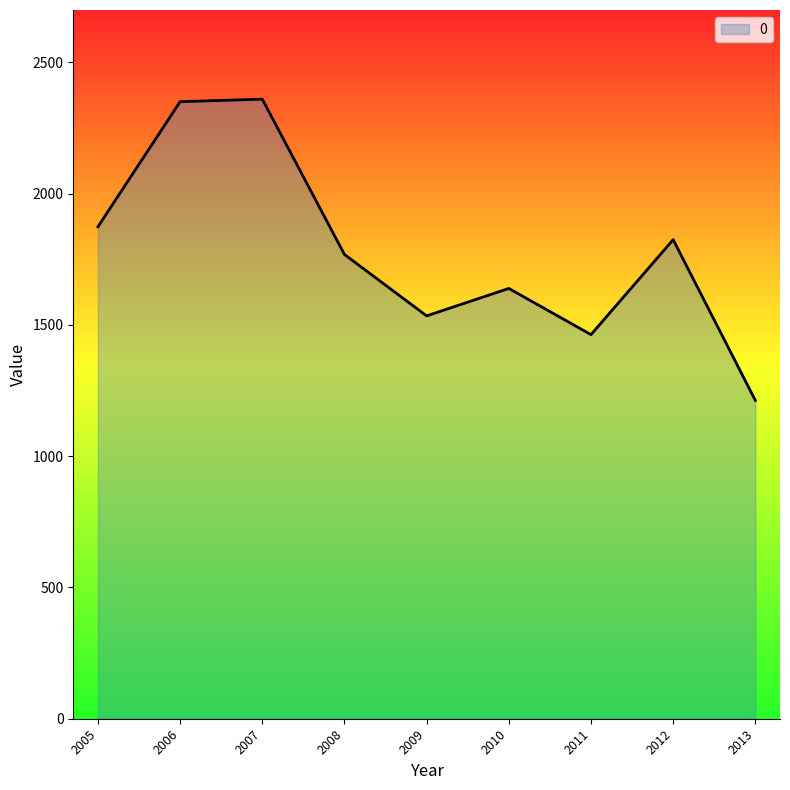

The value at 2007 is 2360.4. True or false?

True